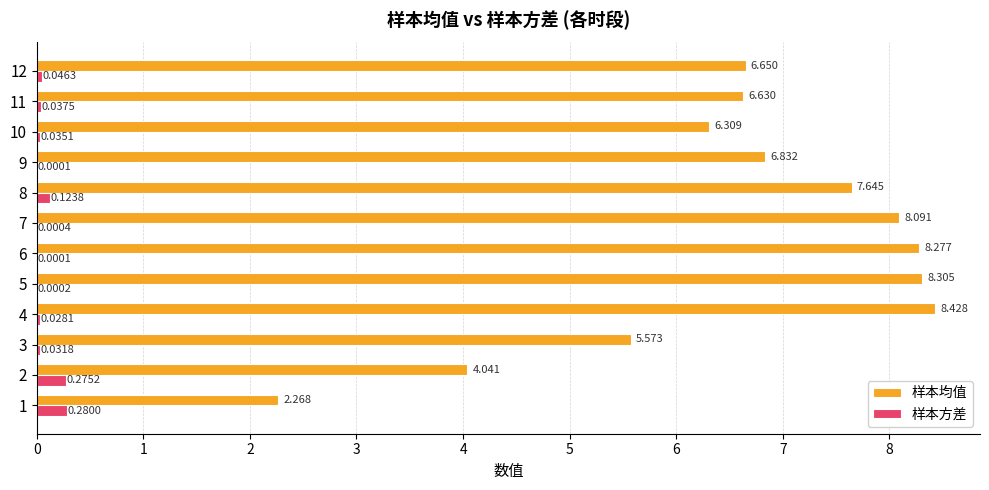

Is the value of 样本均值 at 4 greater than the value of 样本方差 at 1?

Yes